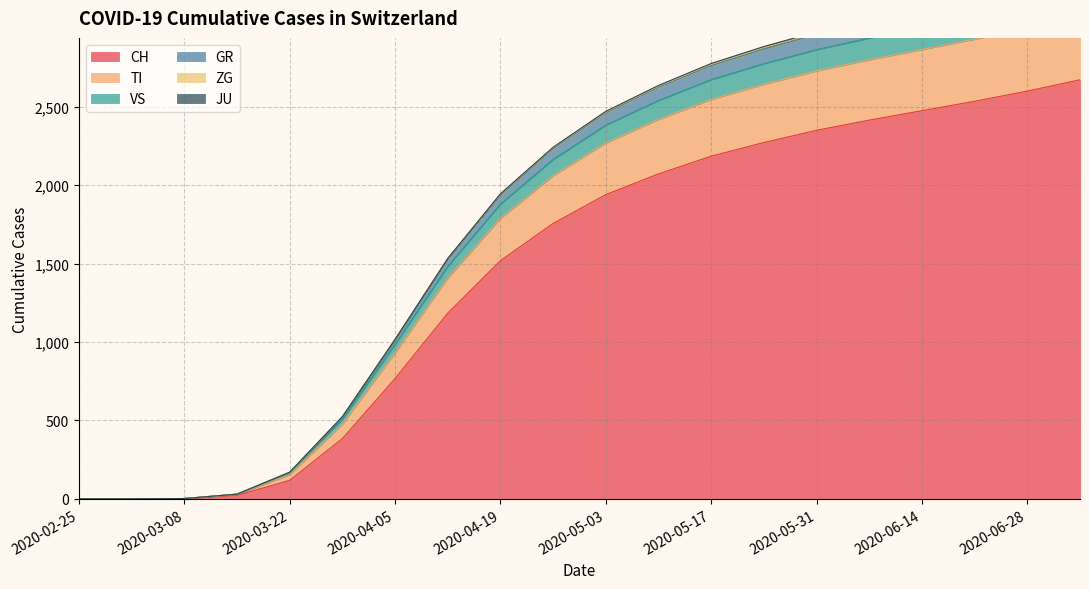

What is the value of the CH point at the 14th from the left?

2272